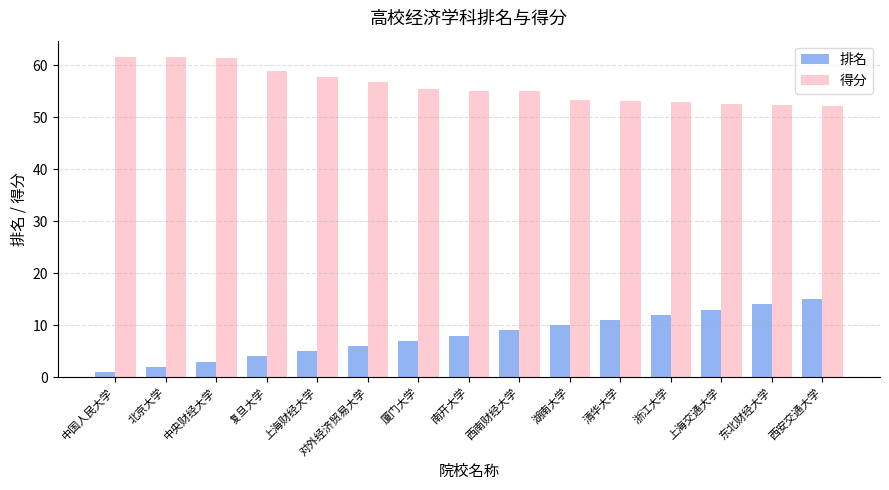

How many distinct data groups are displayed?

2